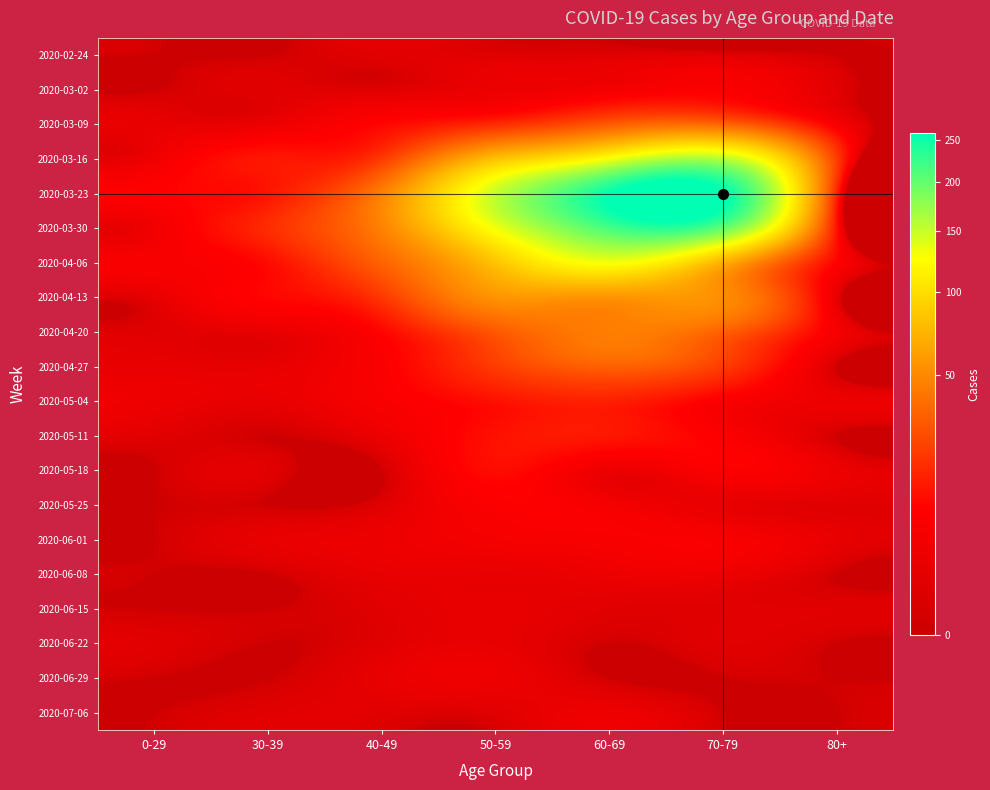

Reading right to left, transcribe all the data shown in this chart.

2020-02-24: 80+=0	70-79=1	60-69=1	50-59=1	40-49=1	30-39=0	0-29=0
2020-03-02: 80+=1	70-79=7	60-69=5	50-59=3	40-49=1	30-39=1	0-29=0
2020-03-09: 80+=6	70-79=35	60-69=31	50-59=17	40-49=9	30-39=3	0-29=2
2020-03-16: 80+=21	70-79=158	60-69=130	50-59=81	40-49=21	30-39=12	0-29=4
2020-03-23: 80+=15	70-79=259	60-69=255	50-59=151	40-49=46	30-39=12	0-29=8
2020-03-30: 80+=11	70-79=199	60-69=216	50-59=131	40-49=47	30-39=17	0-29=4
2020-04-06: 80+=8	70-79=71	60-69=129	50-59=83	40-49=34	30-39=10	0-29=6
2020-04-13: 80+=2	70-79=52	60-69=56	50-59=55	40-49=20	30-39=9	0-29=2
2020-04-20: 80+=5	70-79=33	60-69=45	50-59=30	40-49=9	30-39=2	0-29=1
2020-04-27: 80+=0	70-79=21	60-69=33	50-59=21	40-49=7	30-39=2	0-29=2
2020-05-04: 80+=3	70-79=7	60-69=14	50-59=11	40-49=6	30-39=2	0-29=3
2020-05-11: 80+=0	70-79=7	60-69=12	50-59=11	40-49=3	30-39=0	0-29=1
2020-05-18: 80+=3	70-79=7	60-69=3	50-59=10	40-49=0	30-39=1	0-29=0
2020-05-25: 80+=1	70-79=2	60-69=5	50-59=7	40-49=1	30-39=0	0-29=0
2020-06-01: 80+=2	70-79=6	60-69=6	50-59=5	40-49=3	30-39=2	0-29=0
2020-06-08: 80+=0	70-79=3	60-69=3	50-59=2	40-49=2	30-39=0	0-29=0
2020-06-15: 80+=1	70-79=1	60-69=1	50-59=2	40-49=1	30-39=0	0-29=0
2020-06-22: 80+=0	70-79=1	60-69=0	50-59=2	40-49=1	30-39=0	0-29=1
2020-06-29: 80+=0	70-79=0	60-69=0	50-59=3	40-49=2	30-39=0	0-29=0
2020-07-06: 80+=0	70-79=0	60-69=3	50-59=1	40-49=1	30-39=1	0-29=0